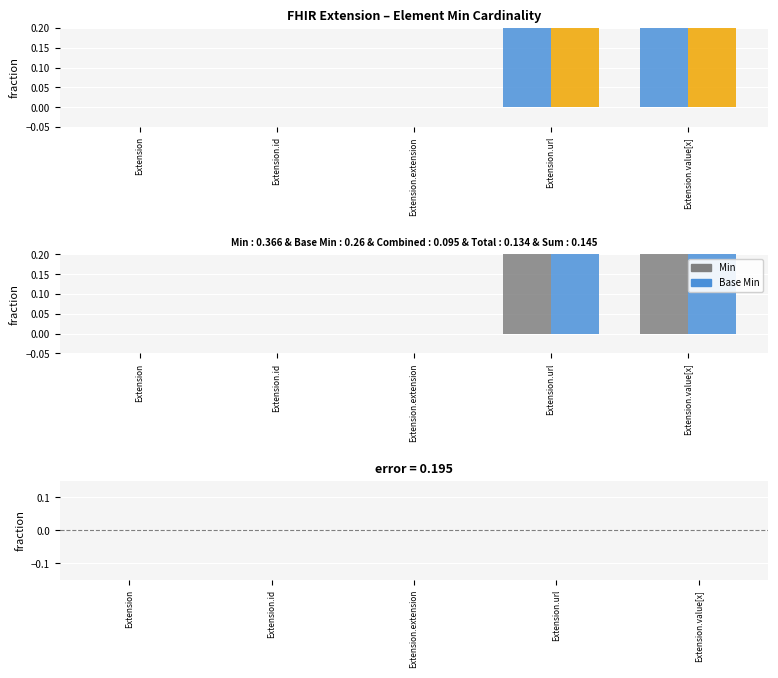

Which series changed the most between Extension and Extension.id?

Min